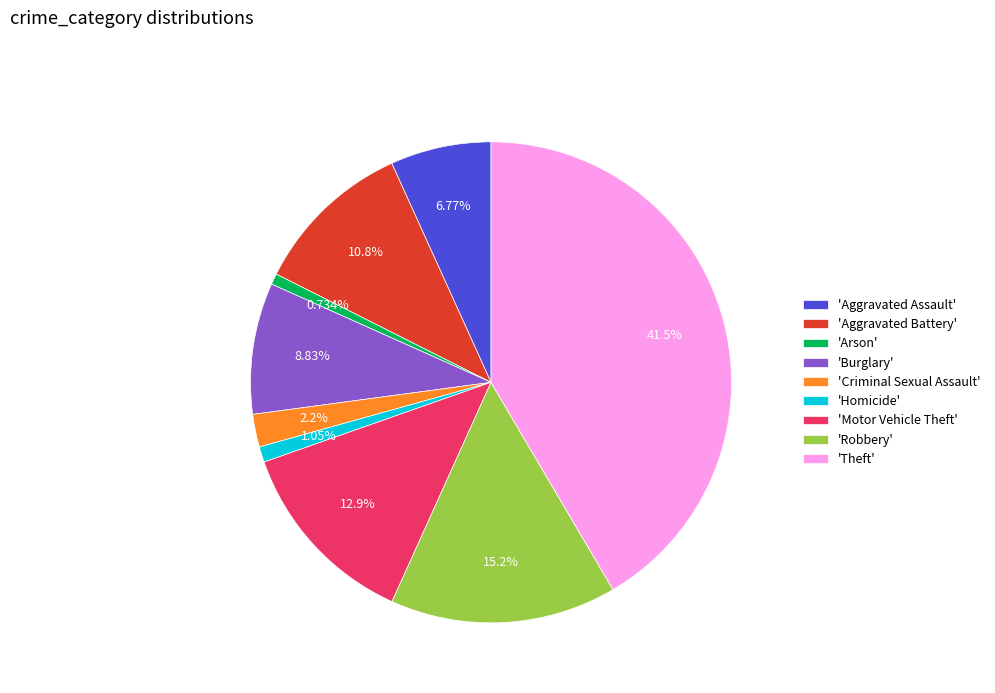

Does any single category account for the majority?

No